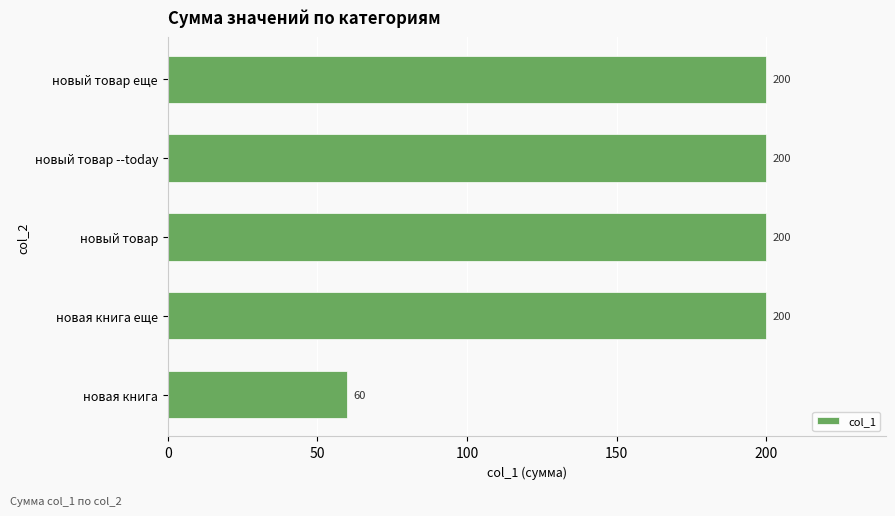

What is the greatest value displayed?

200